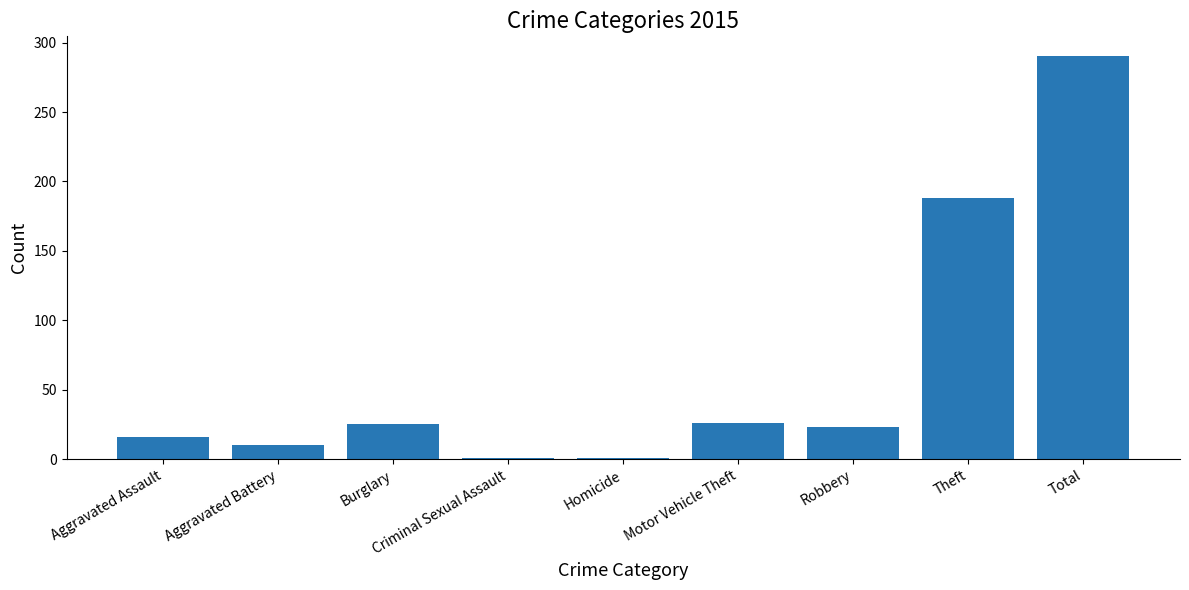

The value at Burglary is 25. True or false?

True